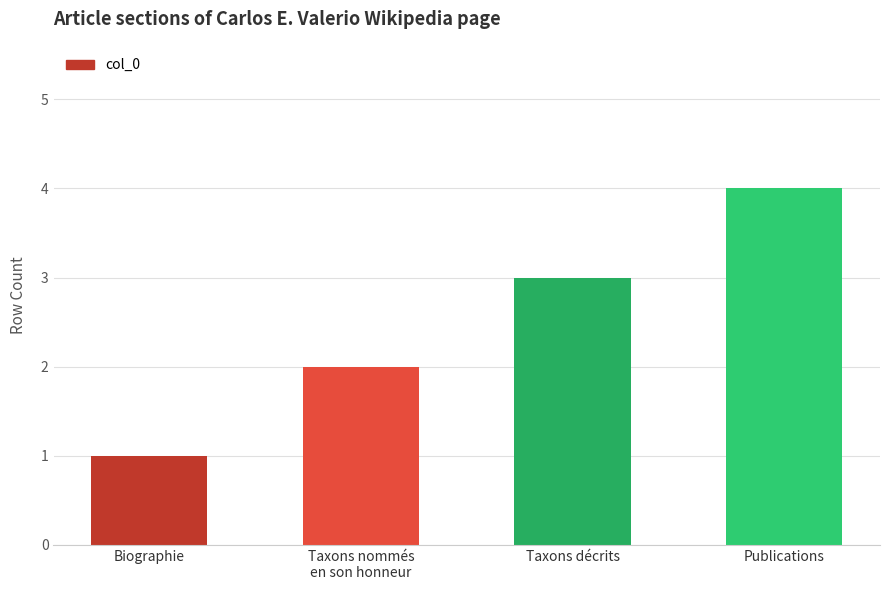

How many categories are shown in the chart?

4